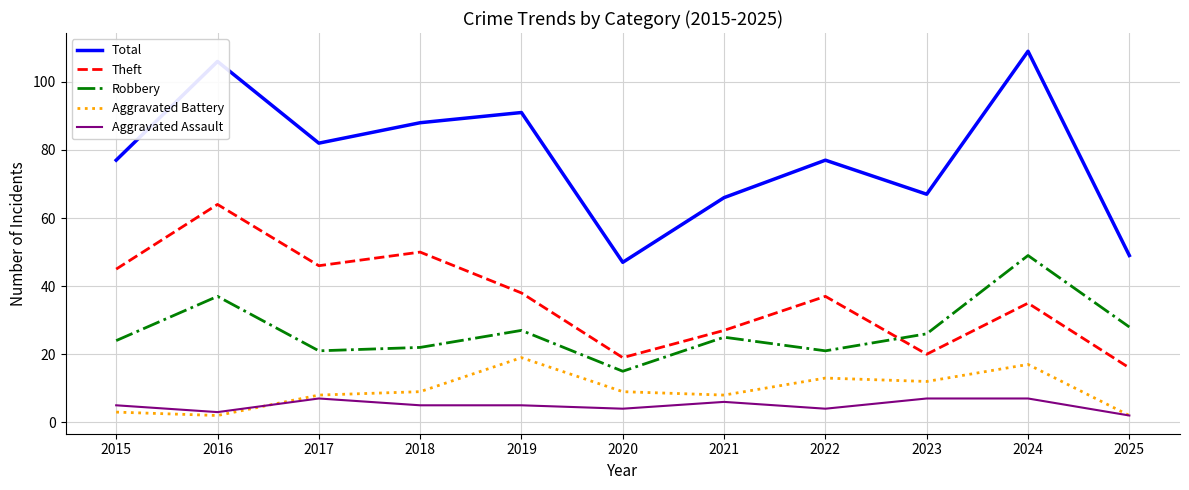

At how many categories does at least one series exceed 4?

11